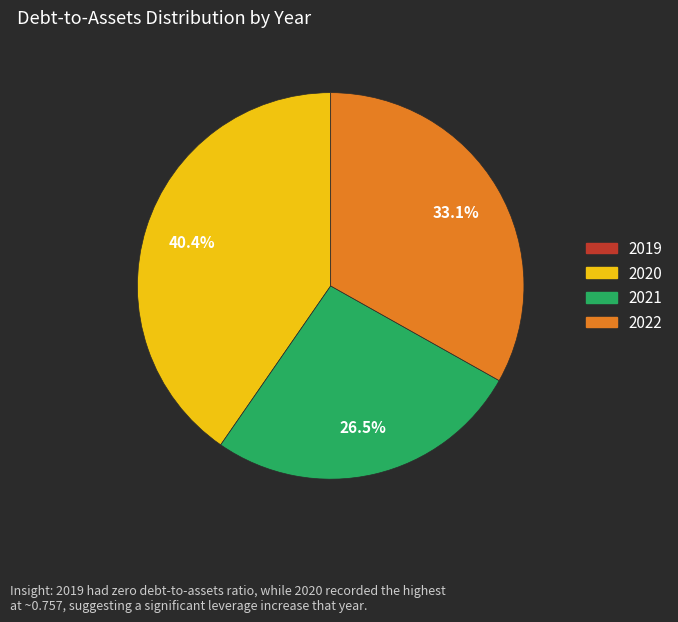

What portion of the pie excludes 2022?

66.9%